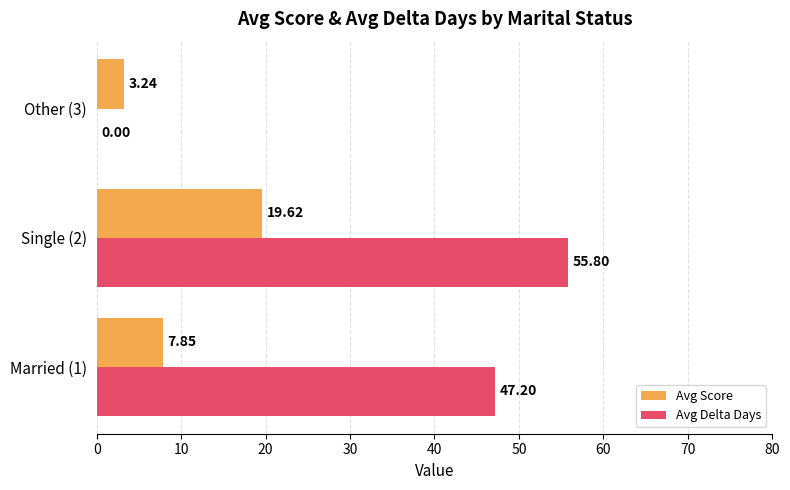

Which series changed the most between Married (1) and Other (3)?

Avg Delta Days